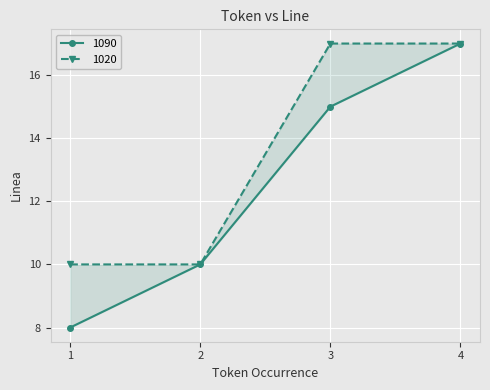

True or false: 1090 has more than 1 points higher than both neighbors.

False